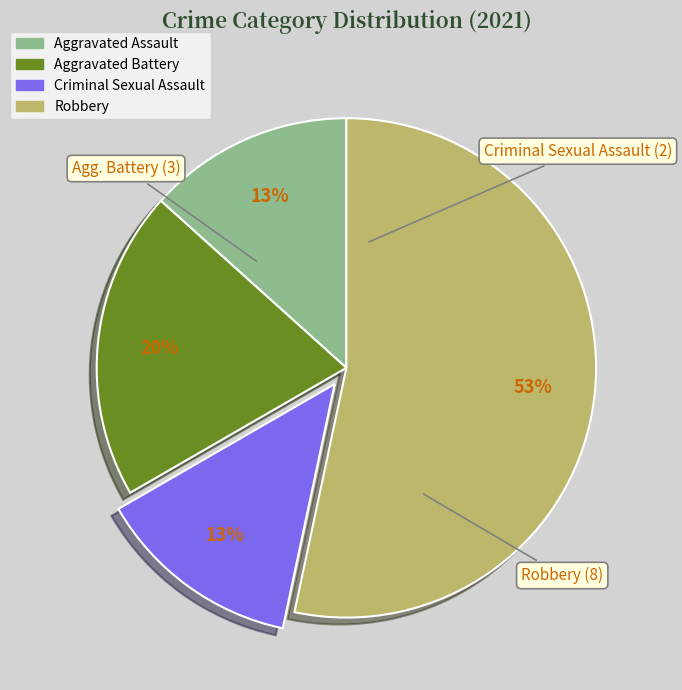

Do Robbery and Aggravated Battery together represent more than half of the pie?

Yes